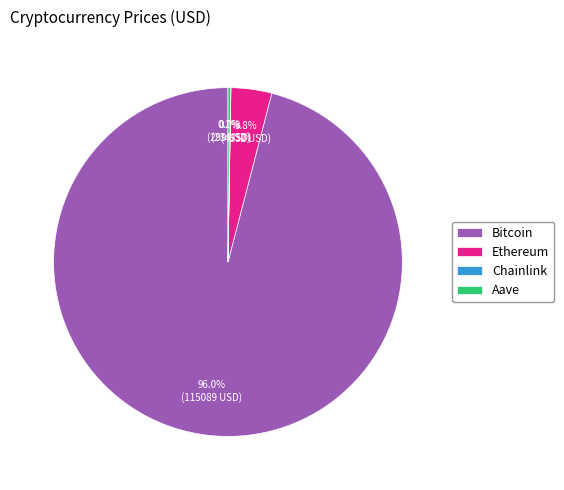

Which category has the biggest portion of the pie?

Bitcoin